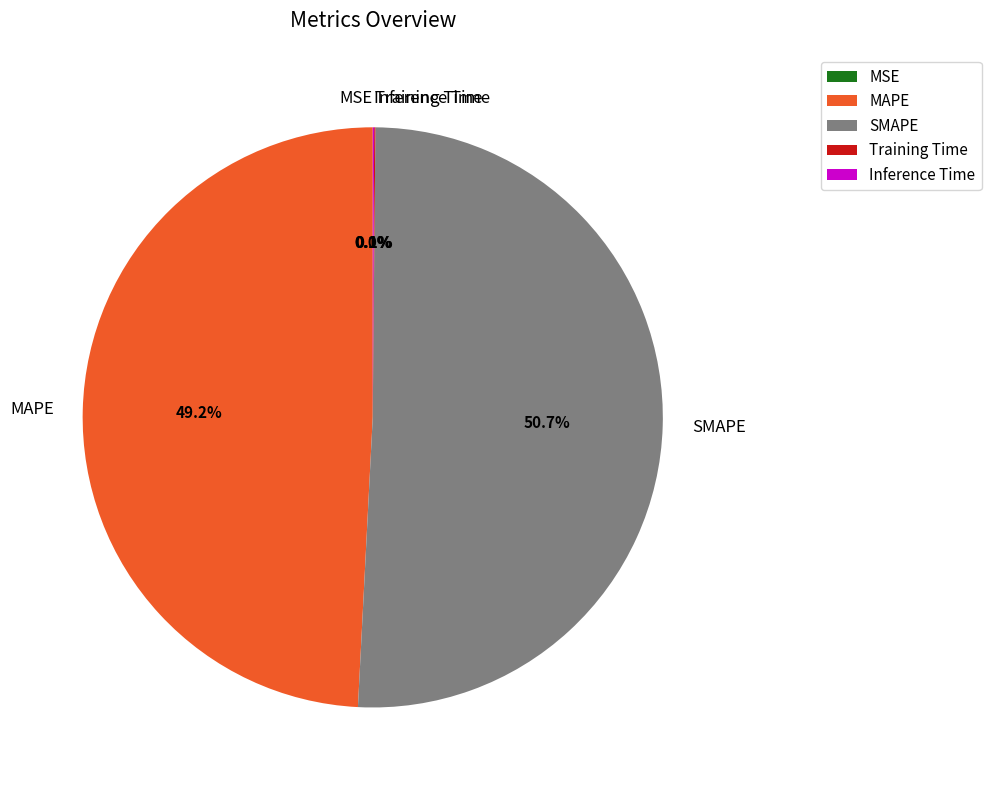

Which category has the biggest portion of the pie?

SMAPE